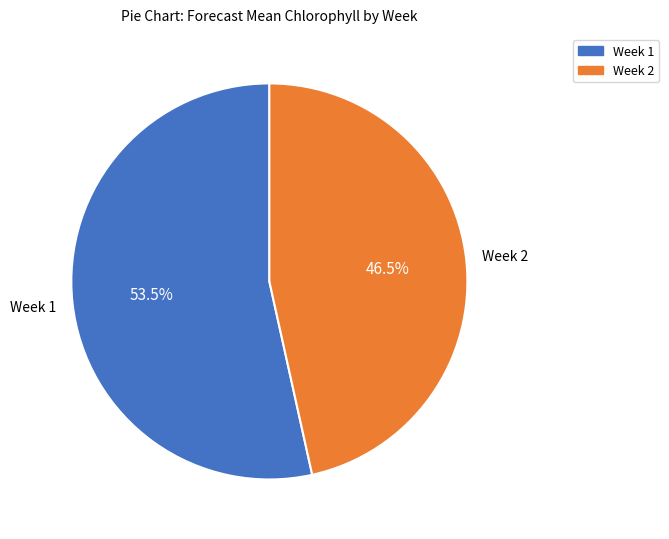

Which category has the smallest portion of the pie?

Week 2